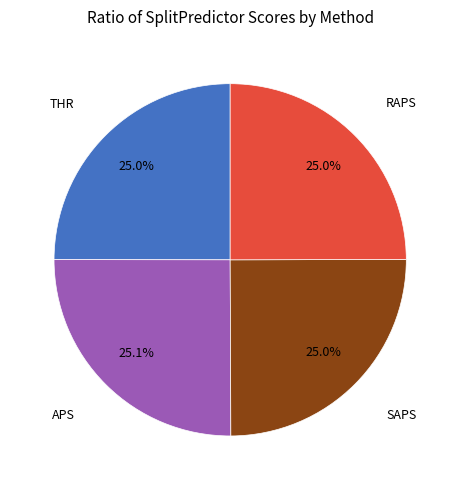

Does any single category account for the majority?

No